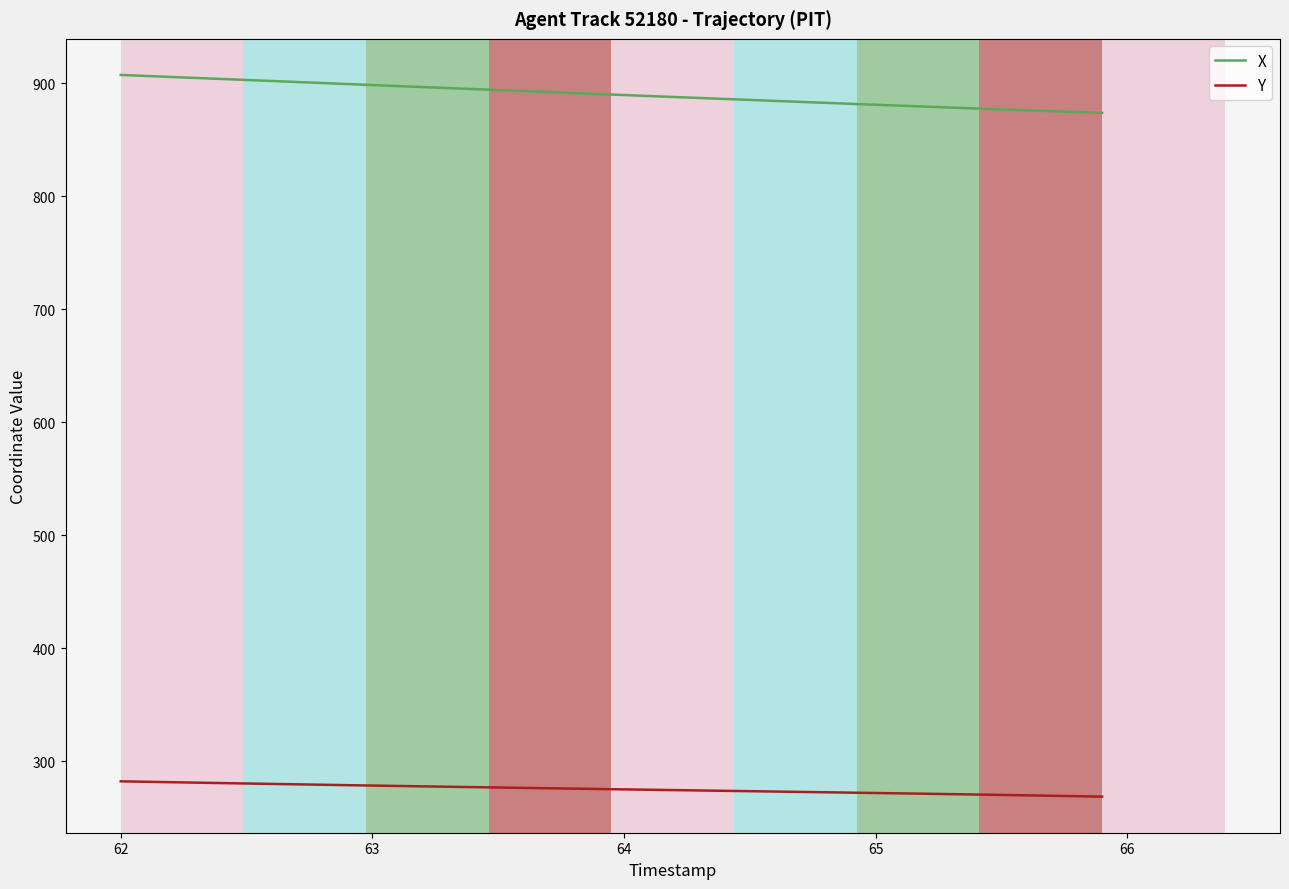

What is the minimum value for Y?

268.8